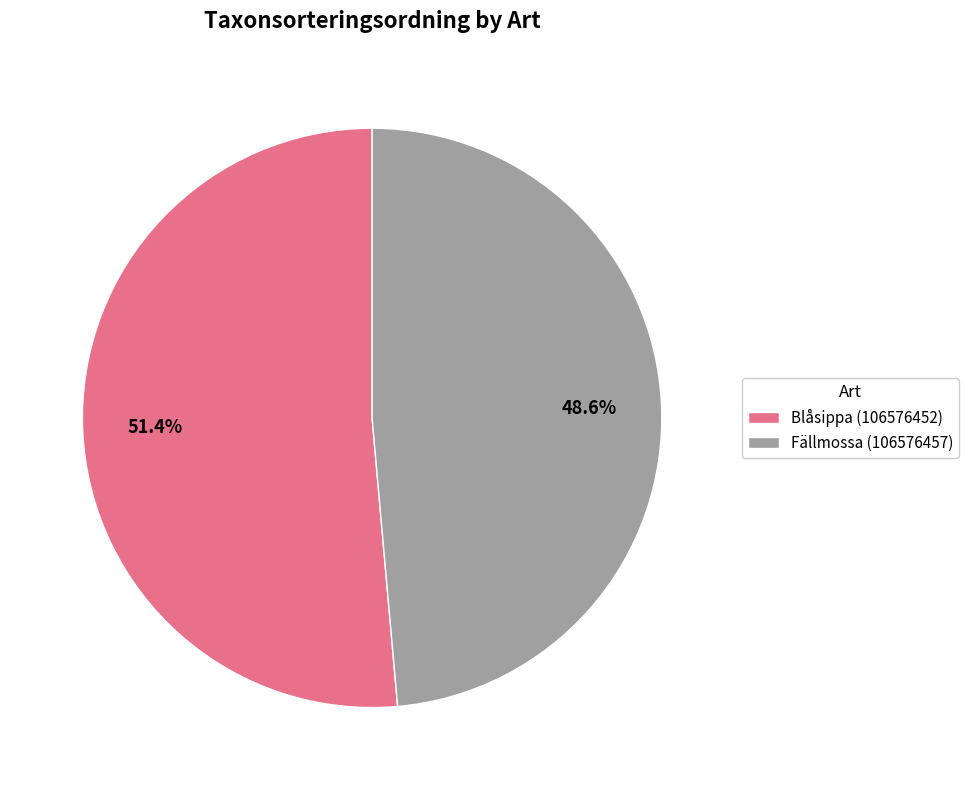

To the nearest percent, what percentage of the pie is Blåsippa (106576452)?

51%